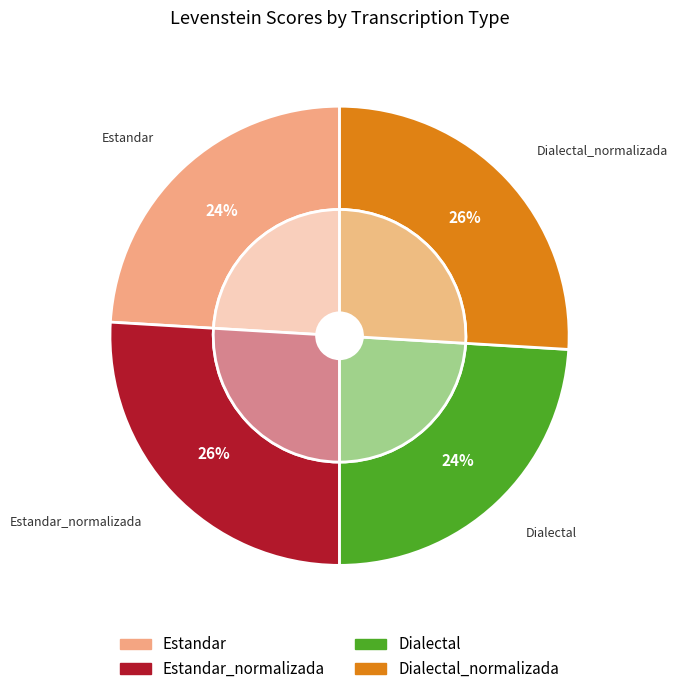

Combined, do Estandar_normalizada and Dialectal account for over 50%?

No